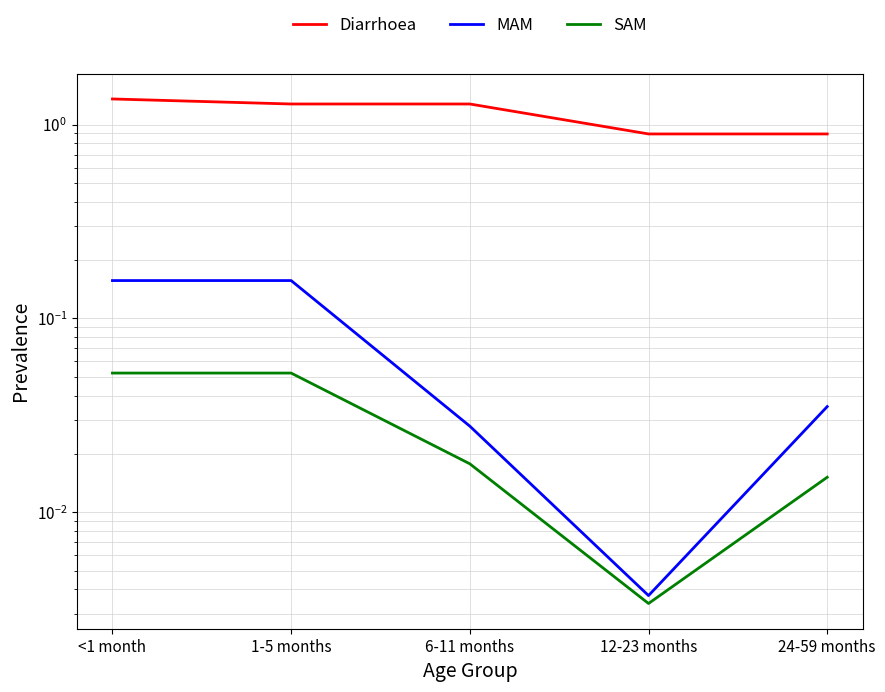

List the labels in order of MAM value, largest first.

<1 month, 1-5 months, 24-59 months, 6-11 months, 12-23 months